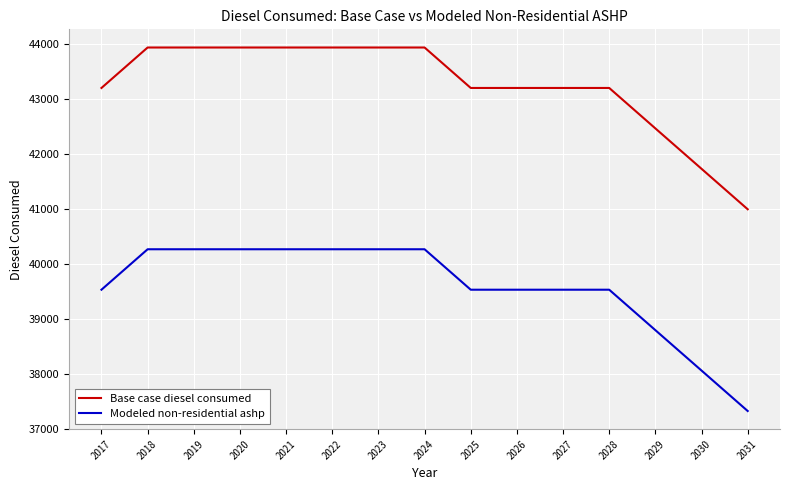

What is the spread (max minus min) of values at 2031?

3670.8